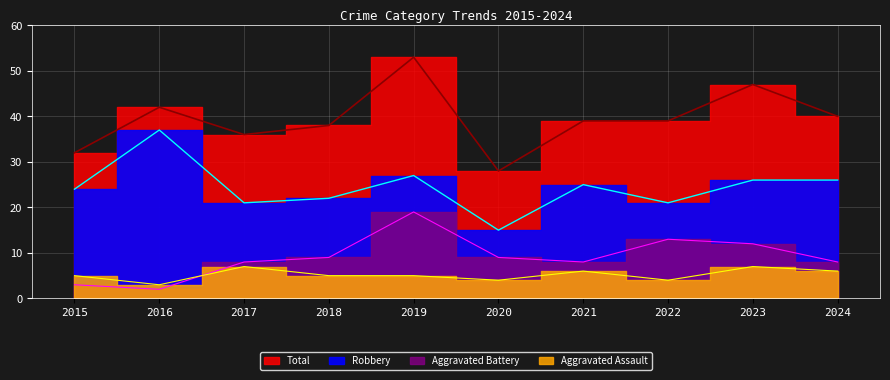

Rank the series at 2021 from highest to lowest value.

Total, Robbery, Aggravated Battery, Aggravated Assault